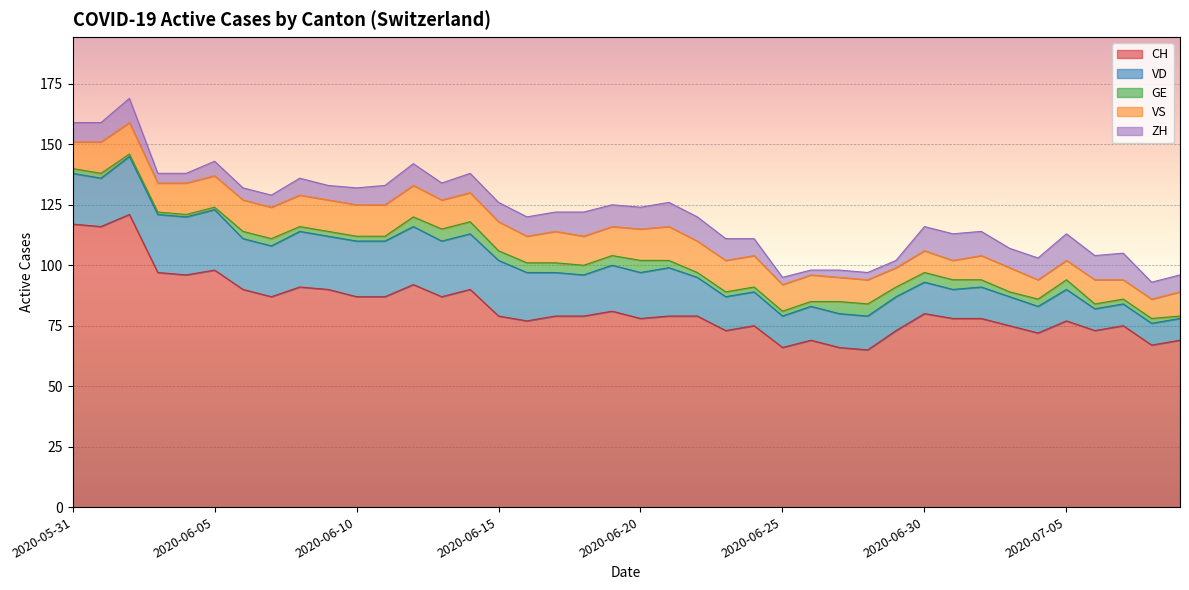

How many interior local valleys does the VD series have?

6